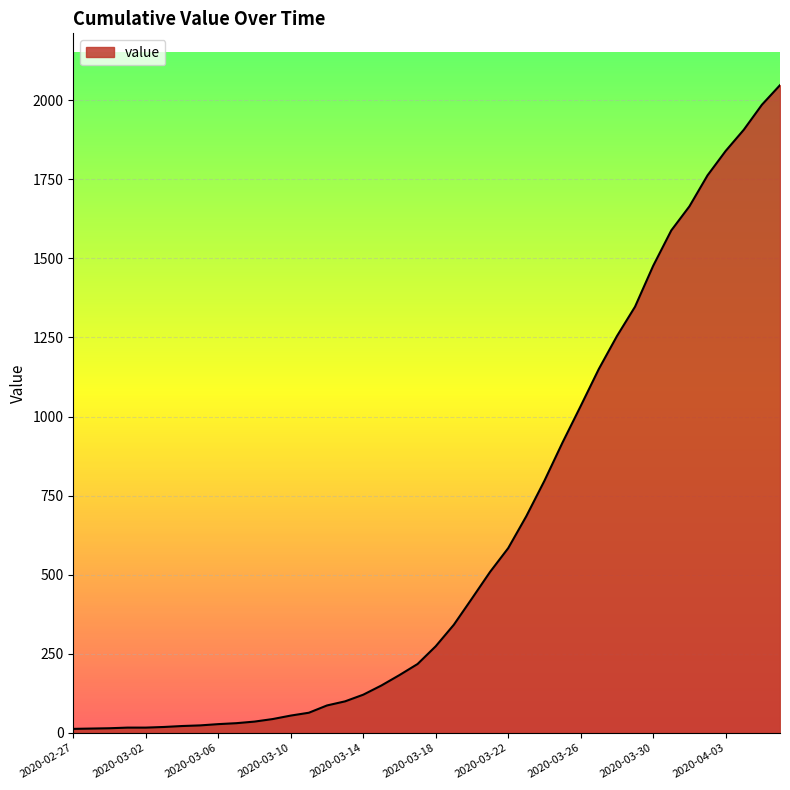

What is the maximum value shown in the chart?

2047